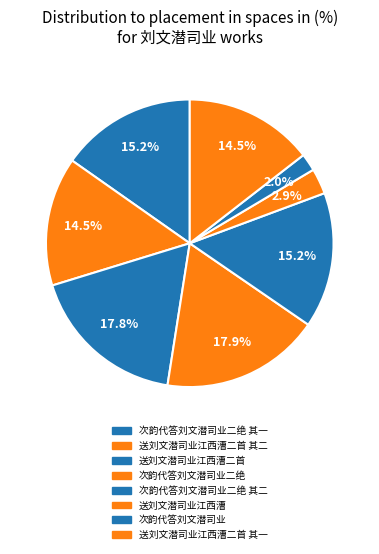

To the nearest percent, what is the difference between the 送刘文潜司业江西漕二首 其二 and 次韵代答刘文潜司业 slice percentages?

13%